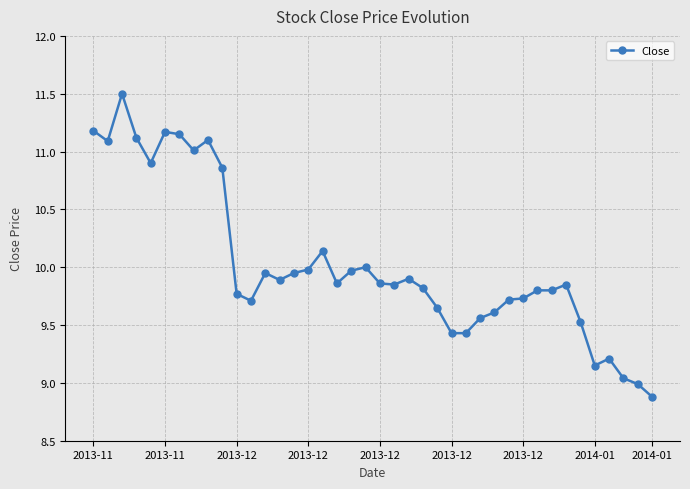

What is the minimum value shown in the chart?

8.9